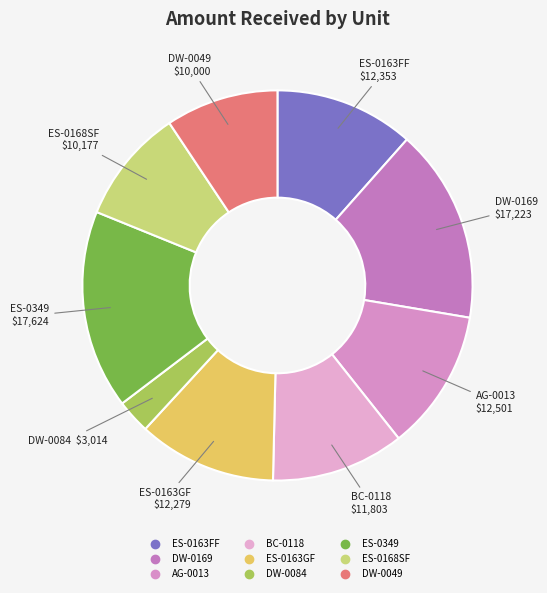

Does ES-0349 represent more than half of the total?

No